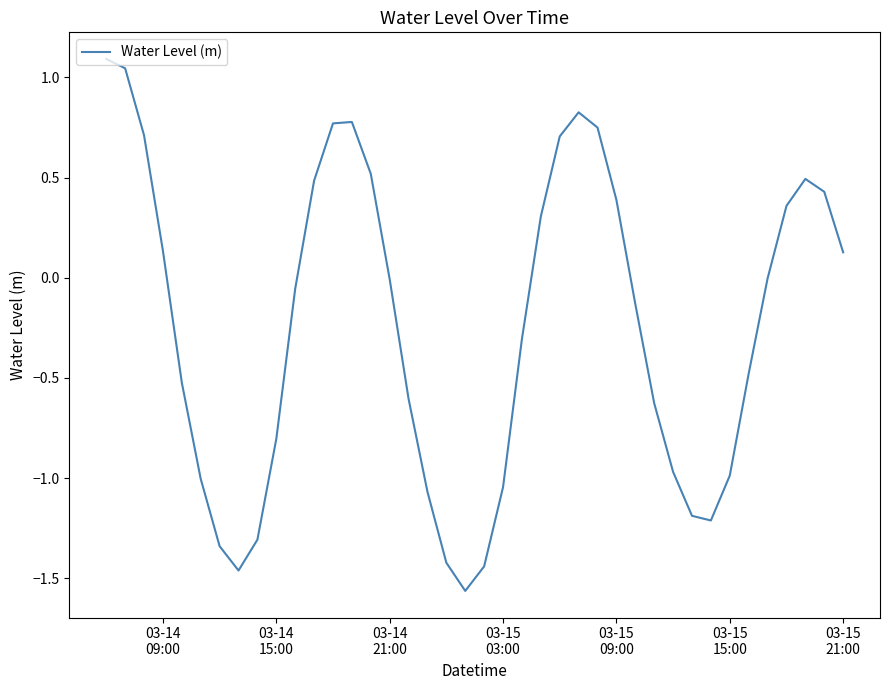

What is the maximum value shown in the chart?

1.1